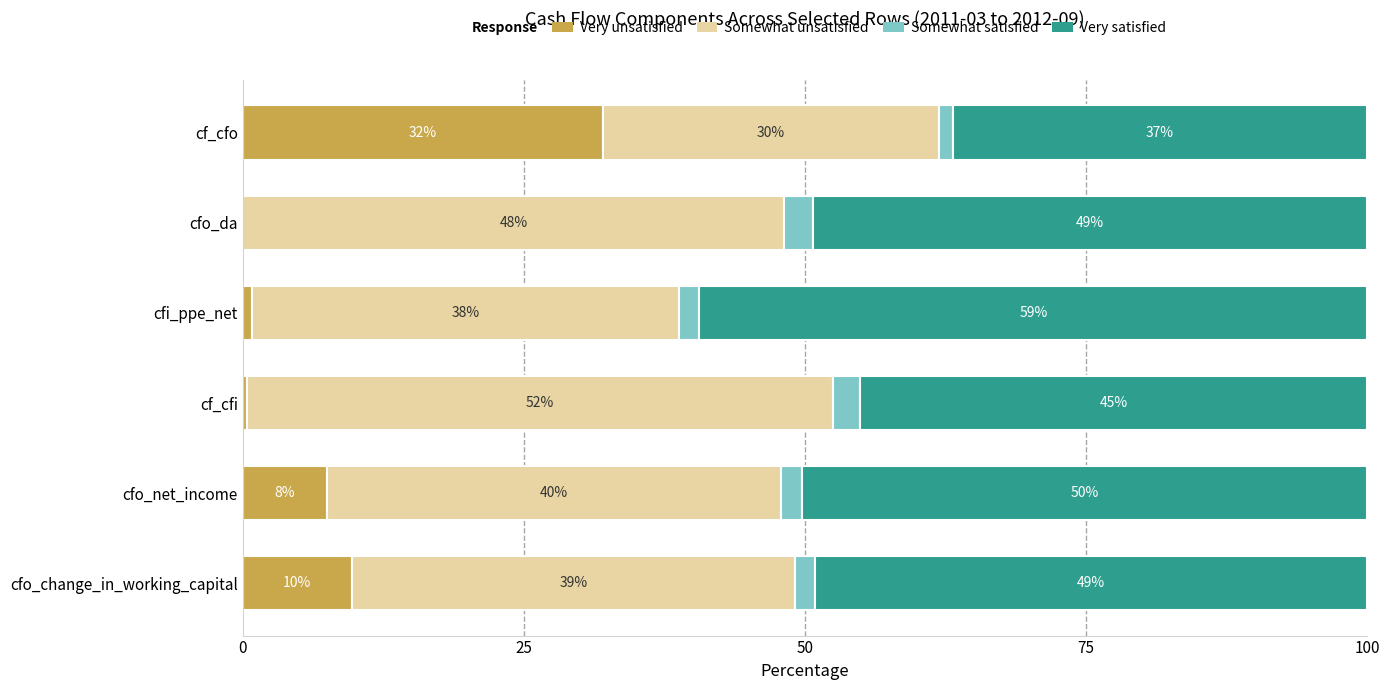

What is the total value across all series at cf_cfo?

100.0